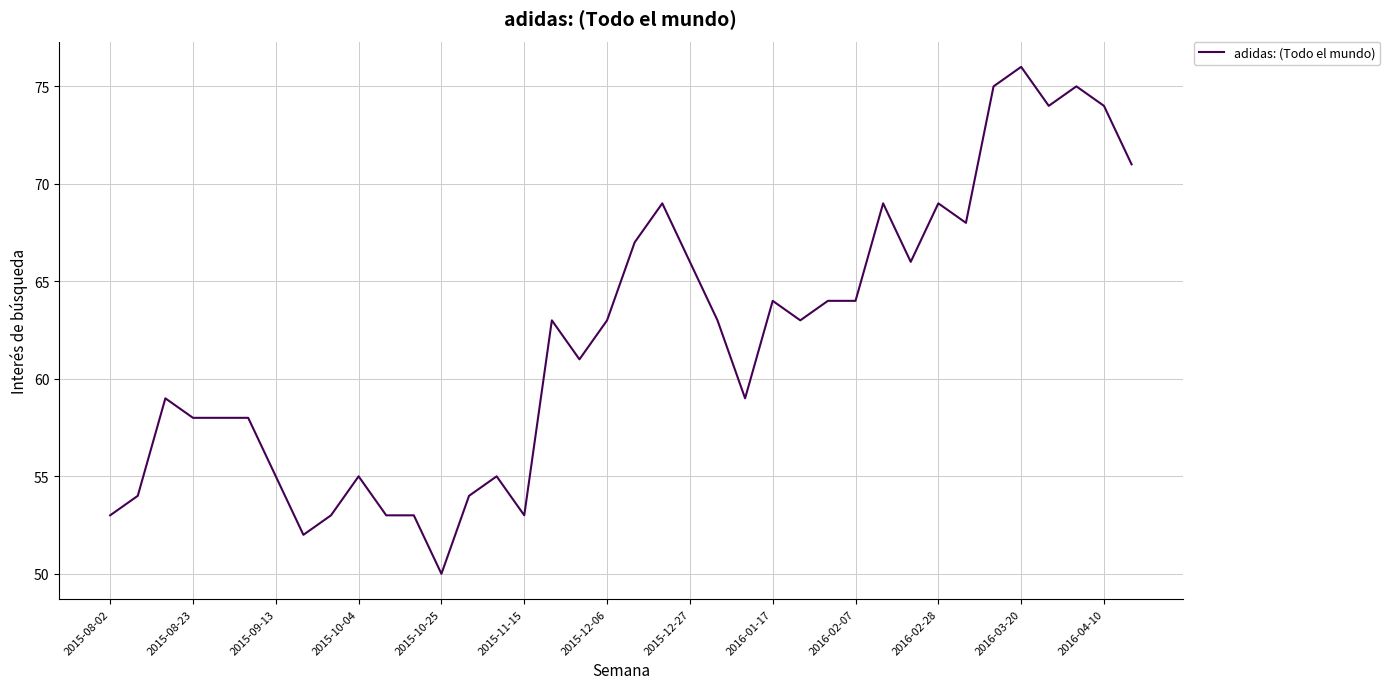

What is the minimum value shown in the chart?

50